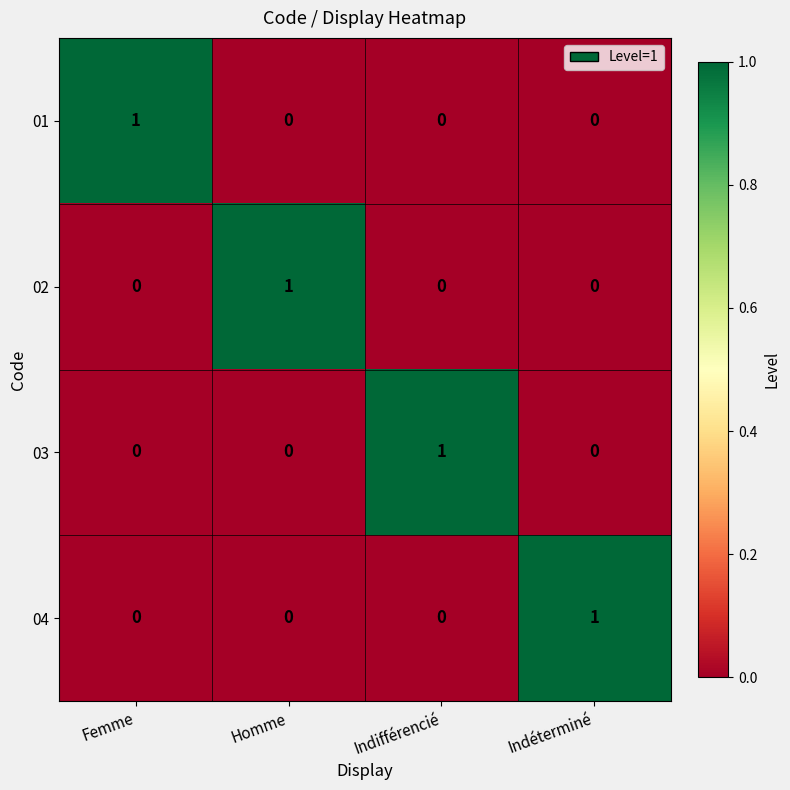

Is it true that 02 equals -1 at Indéterminé?

False